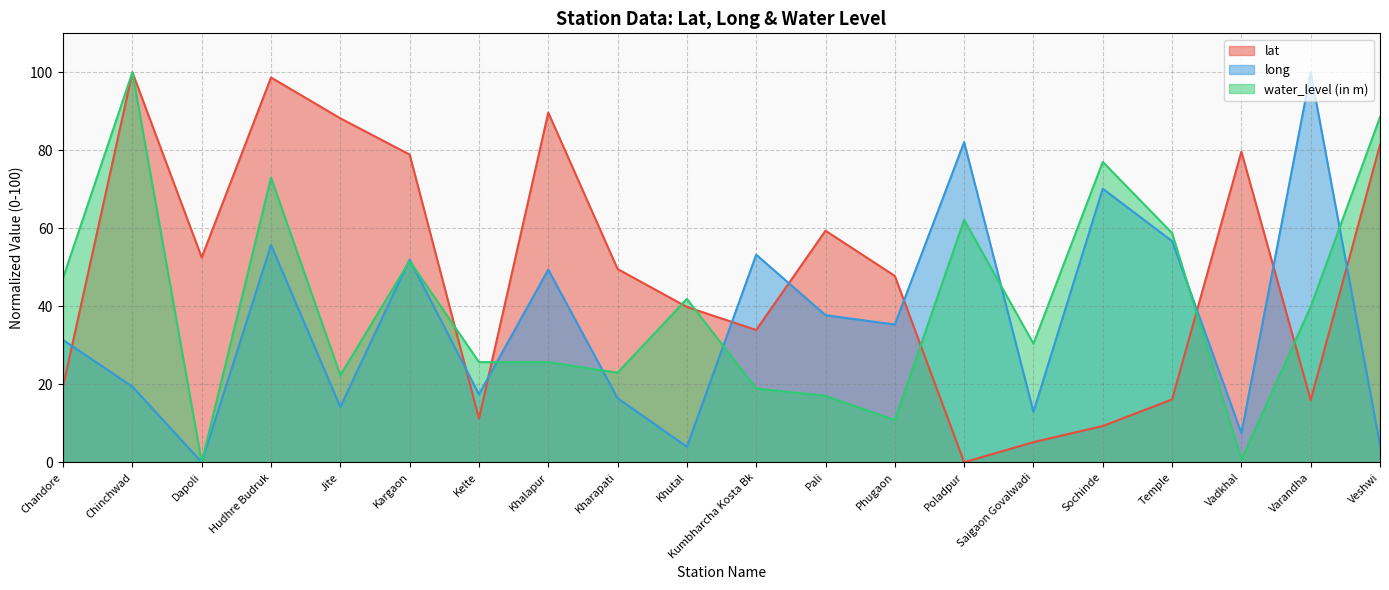

True or false: water_level (in m) has more than 0 interior local peaks.

True